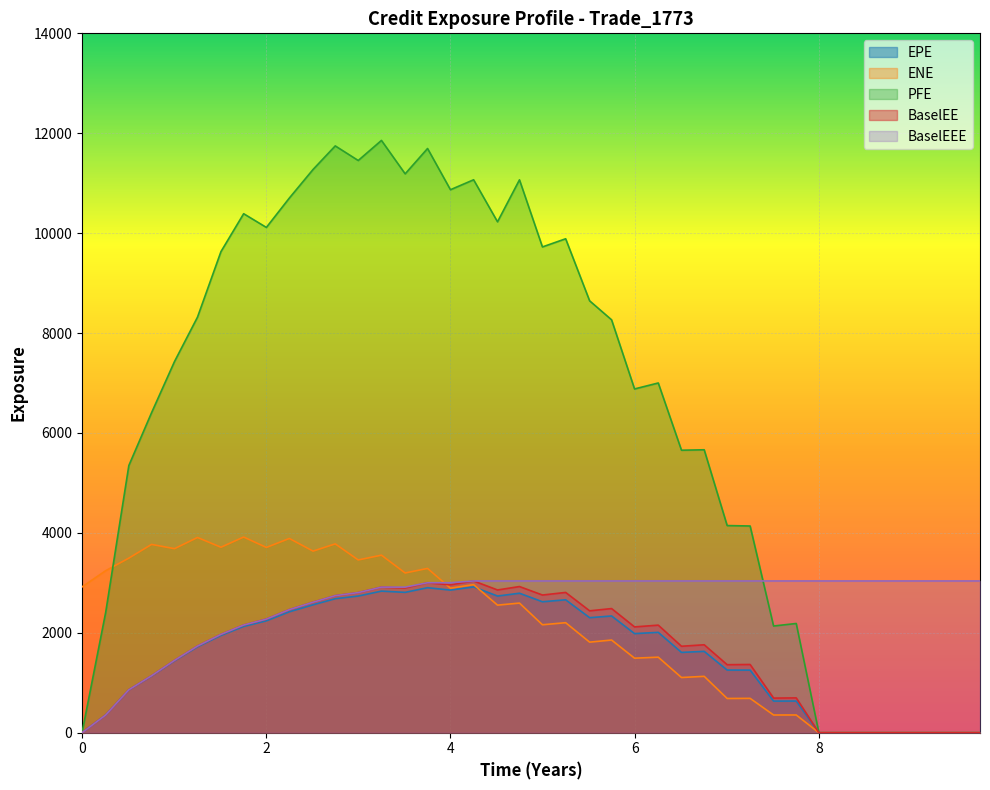

What is the total value across all series at 8?

3037.6